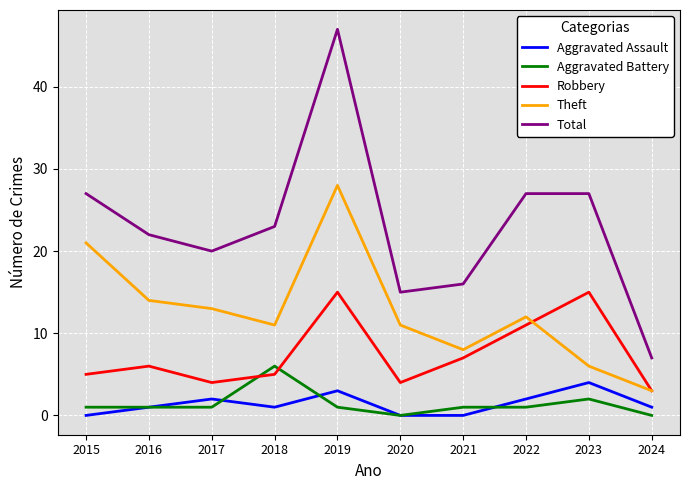

What are all the series names shown in the legend?

Aggravated Assault, Aggravated Battery, Robbery, Theft, Total